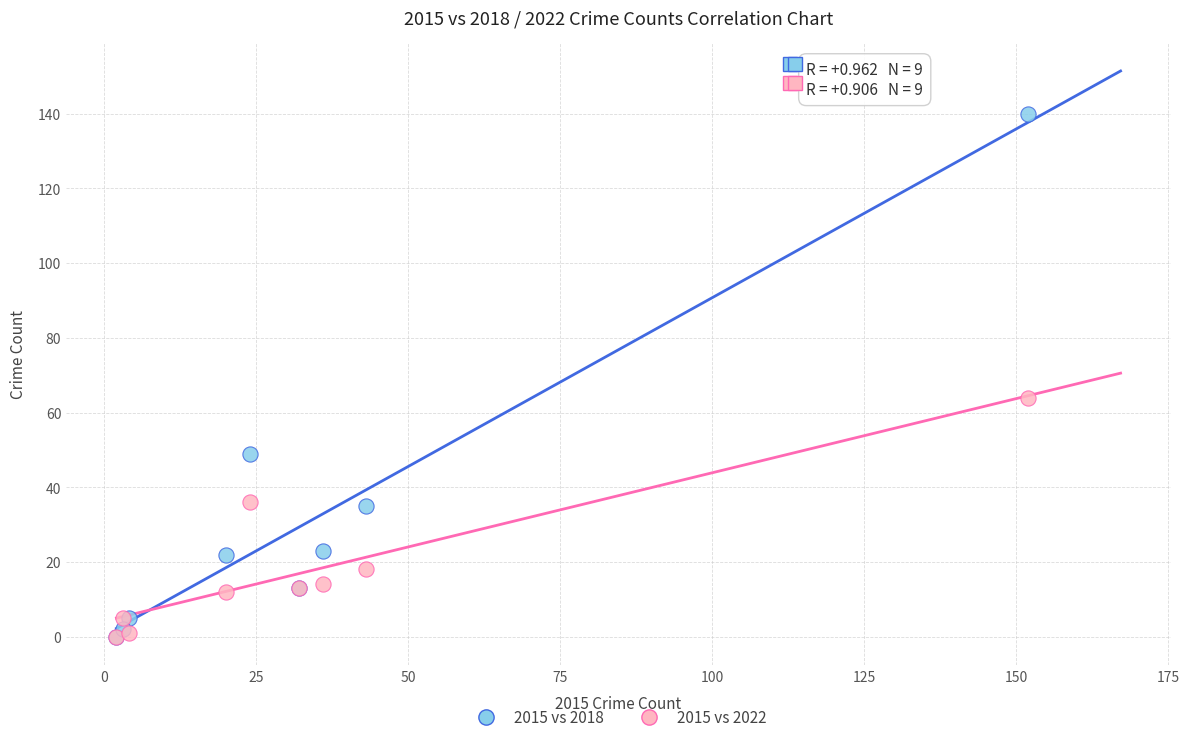

In the 2015 vs 2018 series, what Y value is closest to 70?

49